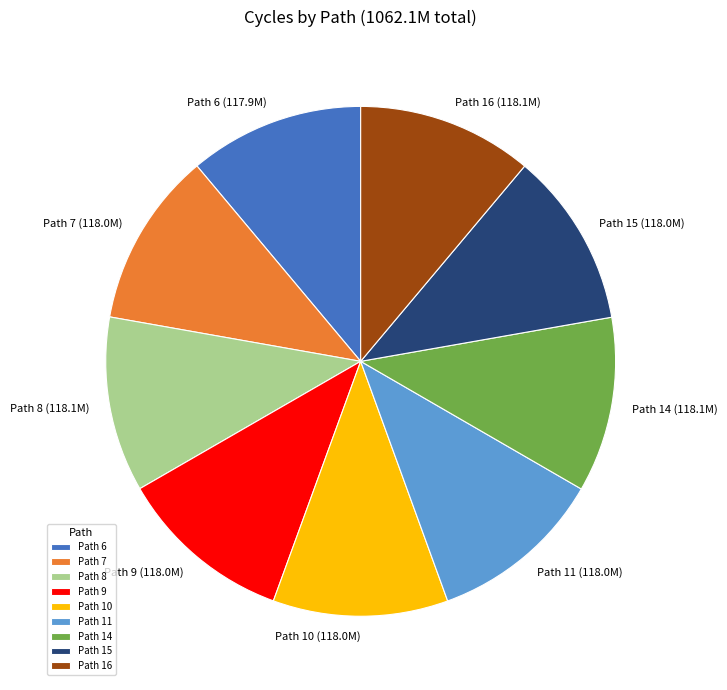

How many slices are in this pie chart?

9